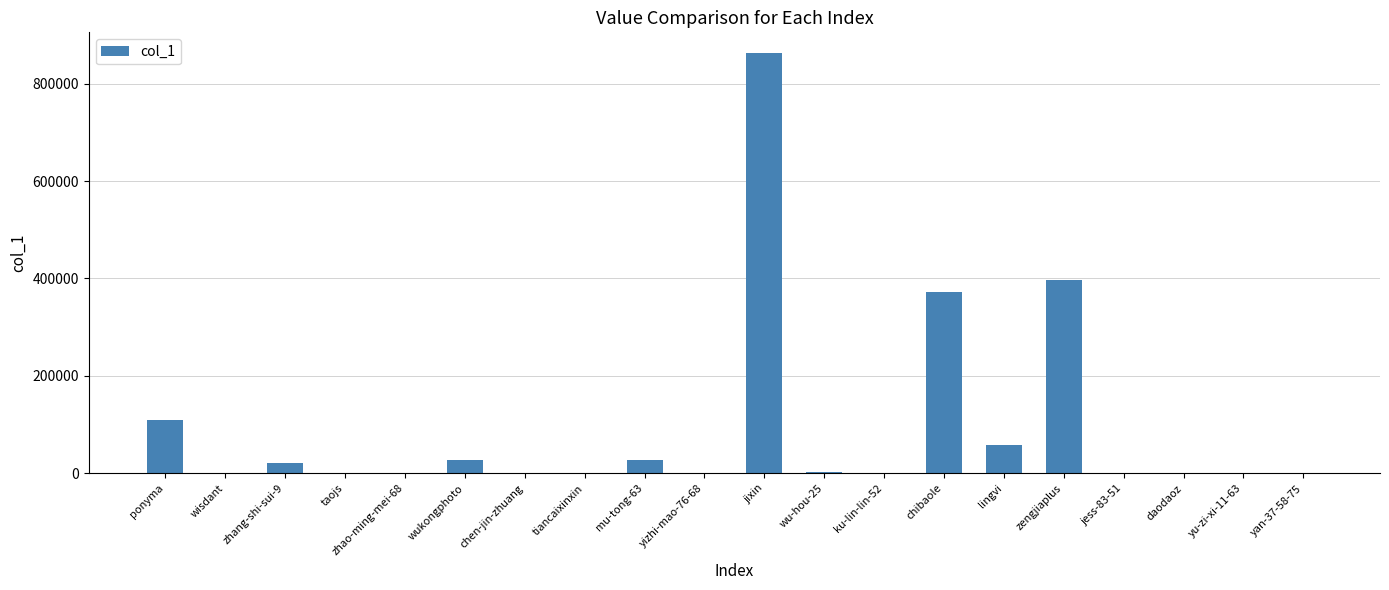

Is it true that the value at zengjiaplus is 396032?

True